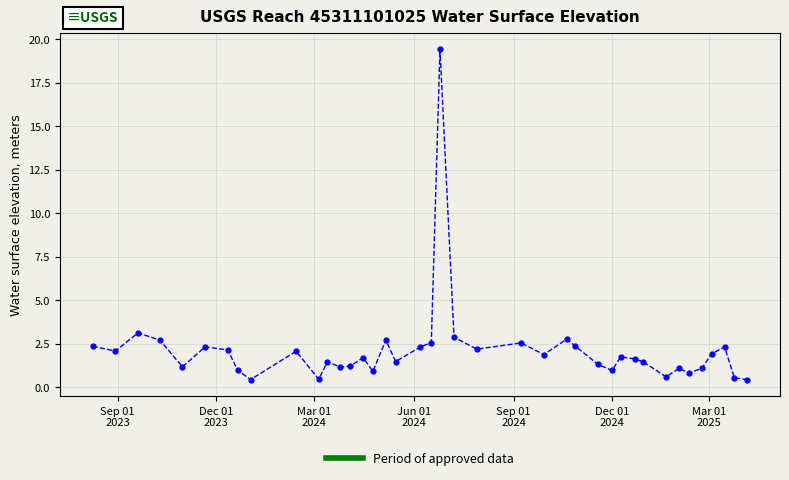

What is the difference between the second highest and minimum values?

2.7